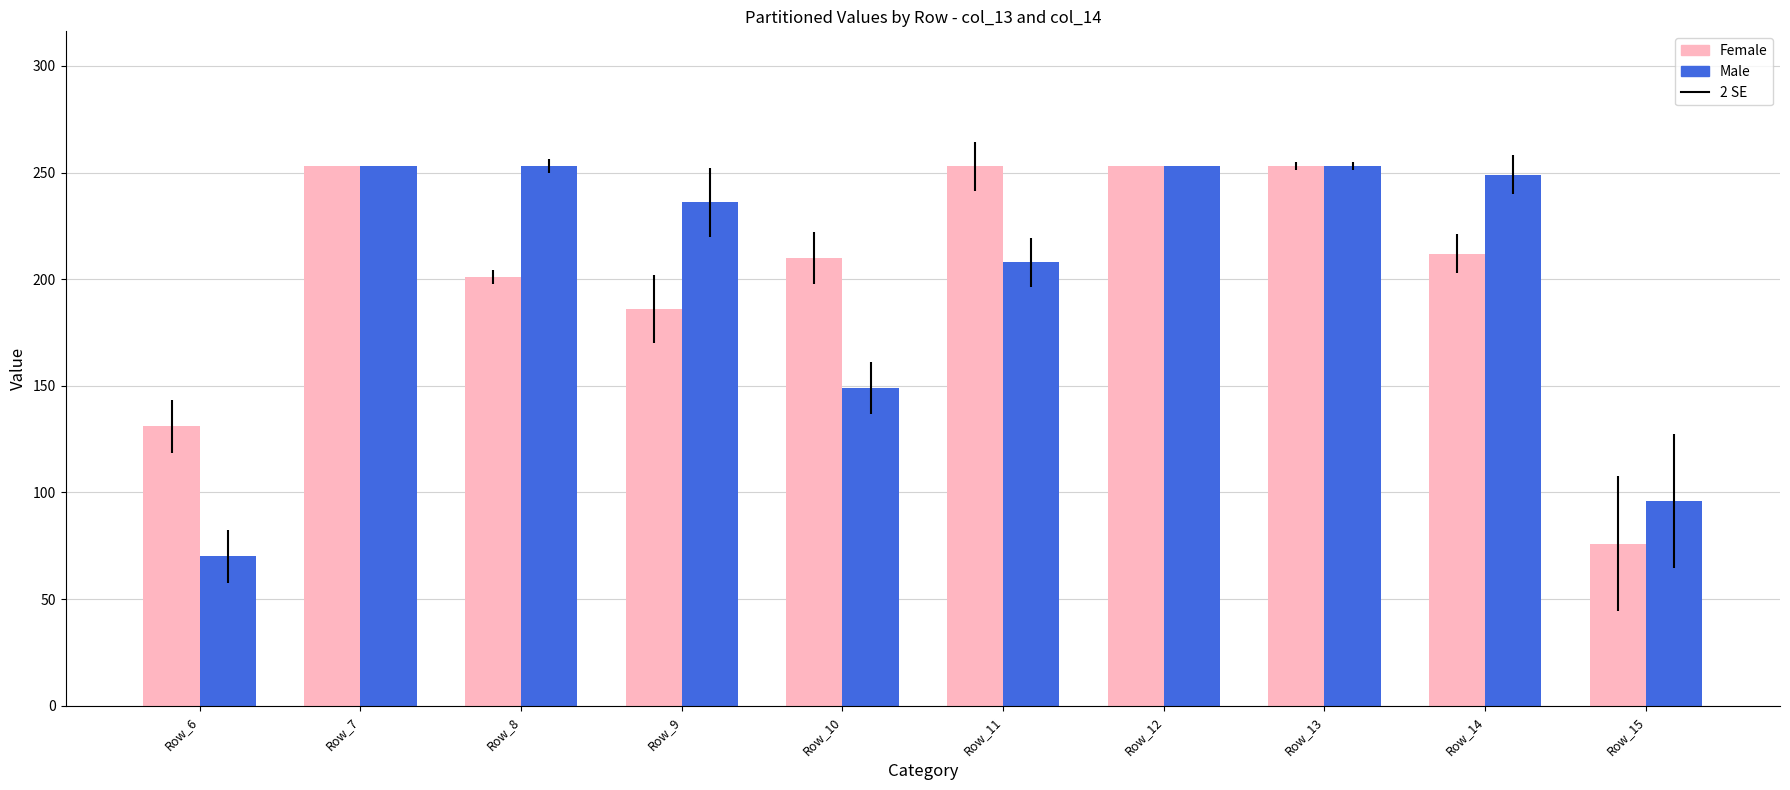

What is the value of the Male bar at the 5th from the left?

149